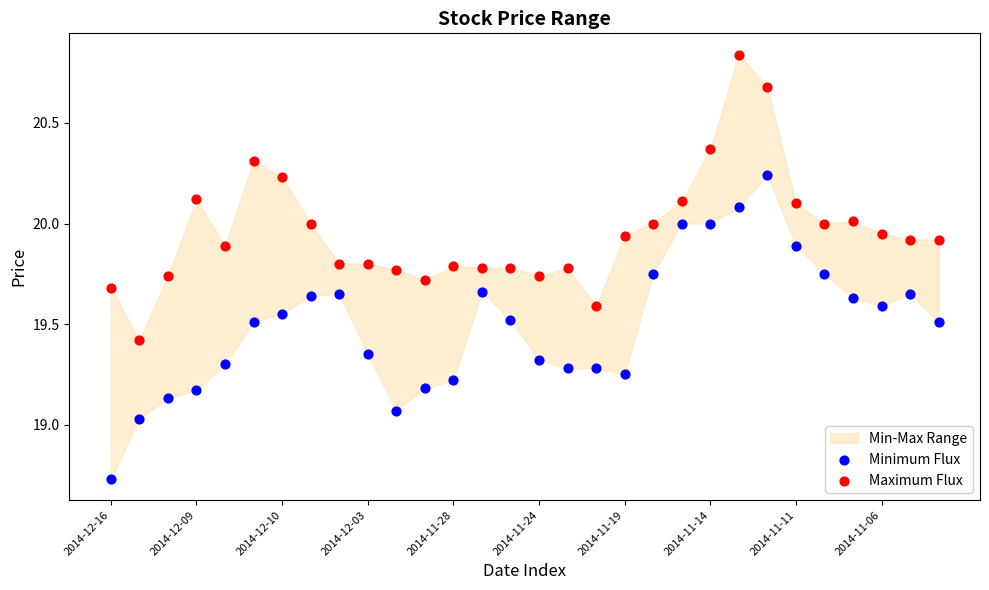

Which series contains the lowest Y value?

Minimum Flux